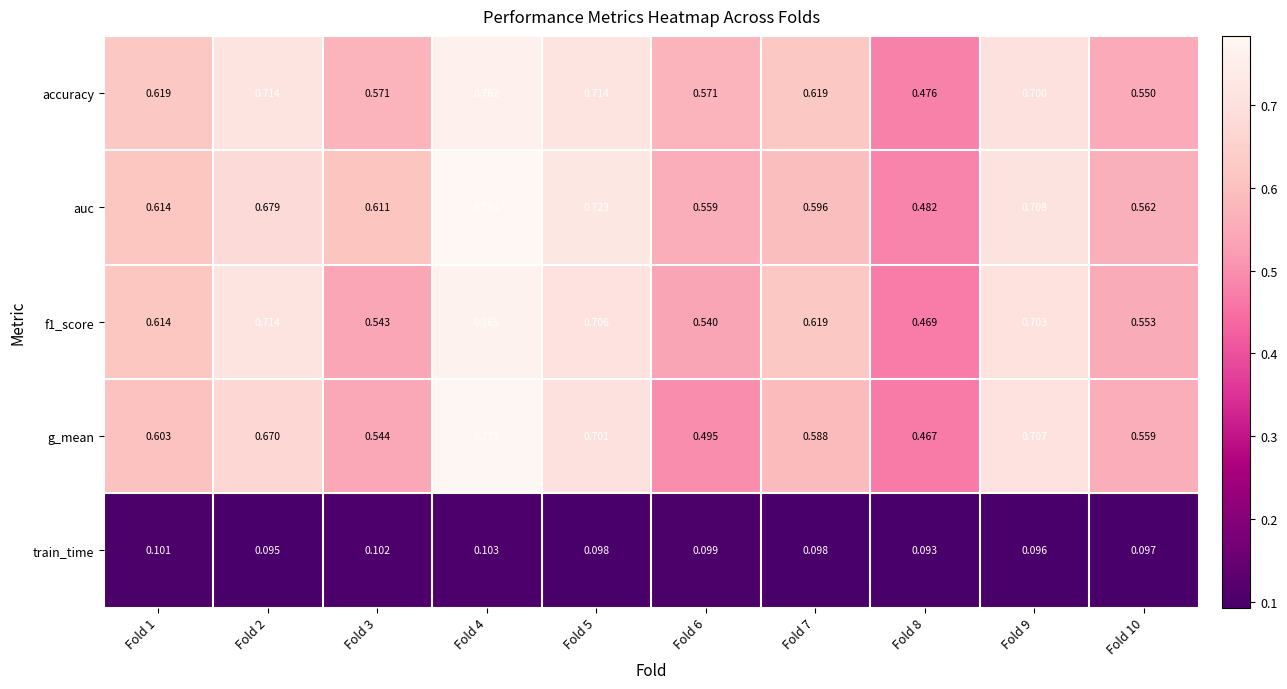

At how many categories does at least one series exceed 0?

10